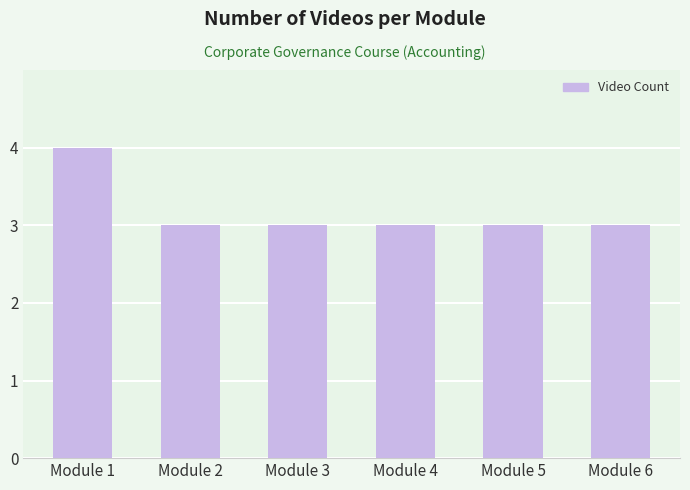

Read the value at Module 5.

3